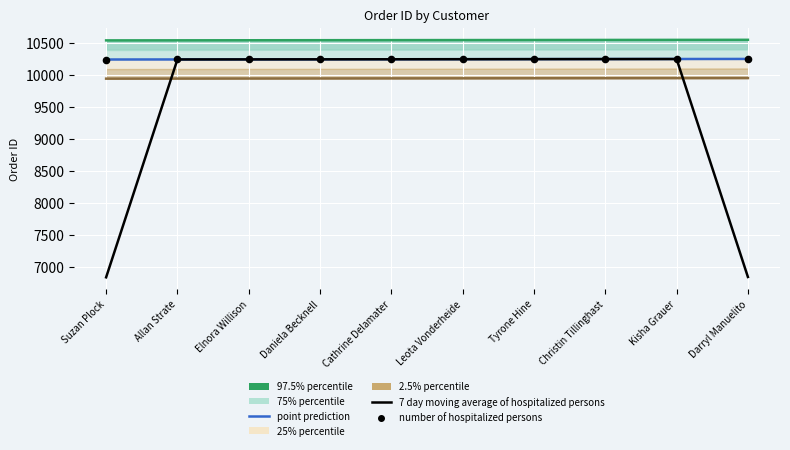

What is the total value across all series at Daniela Becknell?

30753.0